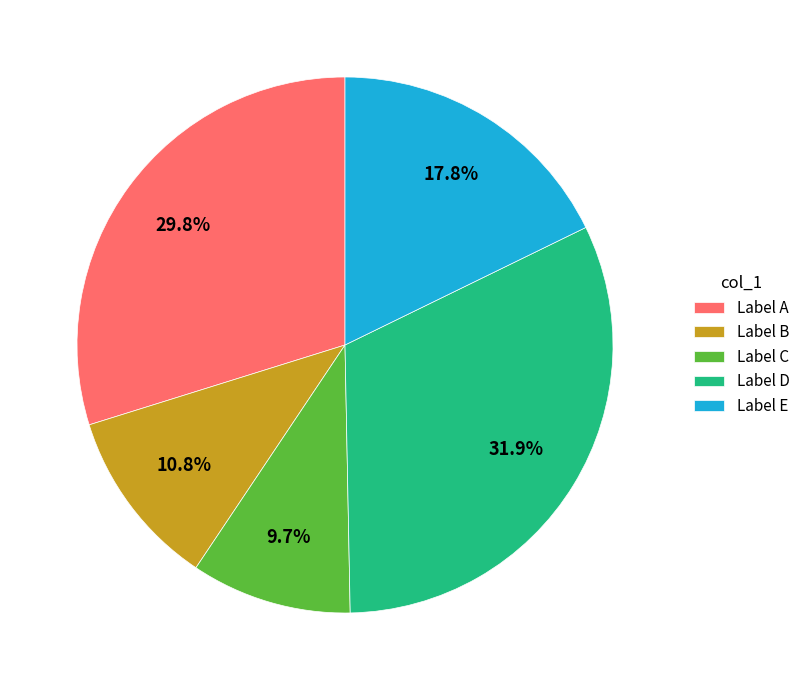

To the nearest percent, what is the difference between the largest and smallest slice percentages?

22%